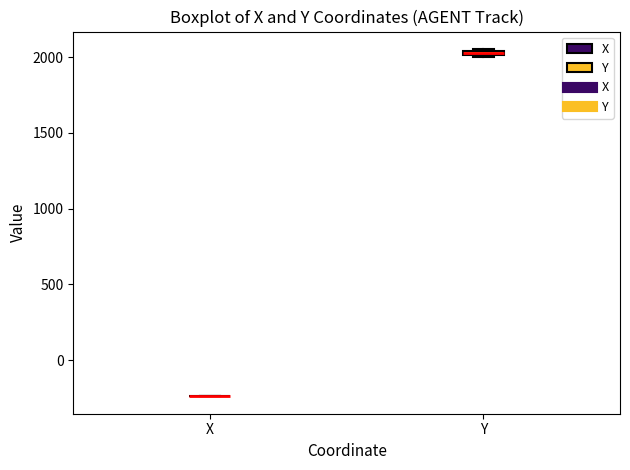

Where is the upper edge of the box for Y on the y-axis? The values are not printed on the chart, so give them approximately, as read against the axis.

2050